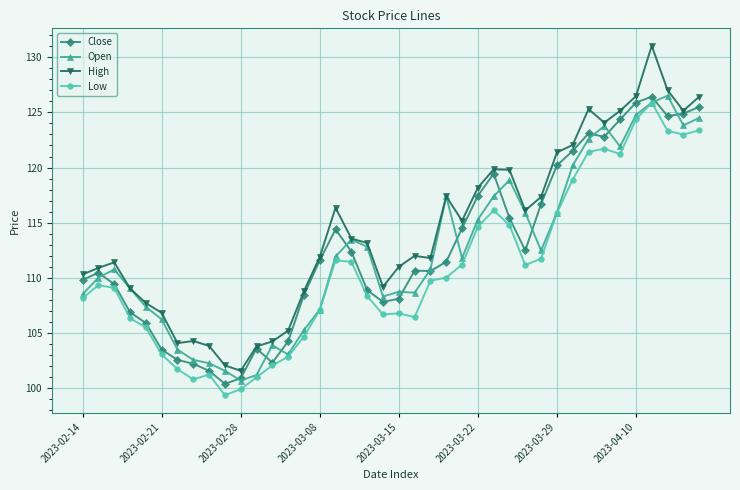

True or false: Close has more than 2 interior local peaks.

True